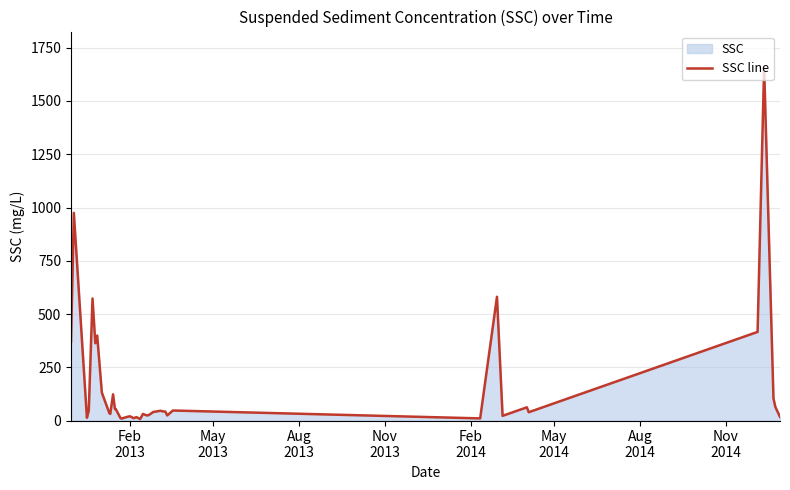

What is the sum of all values?

6555